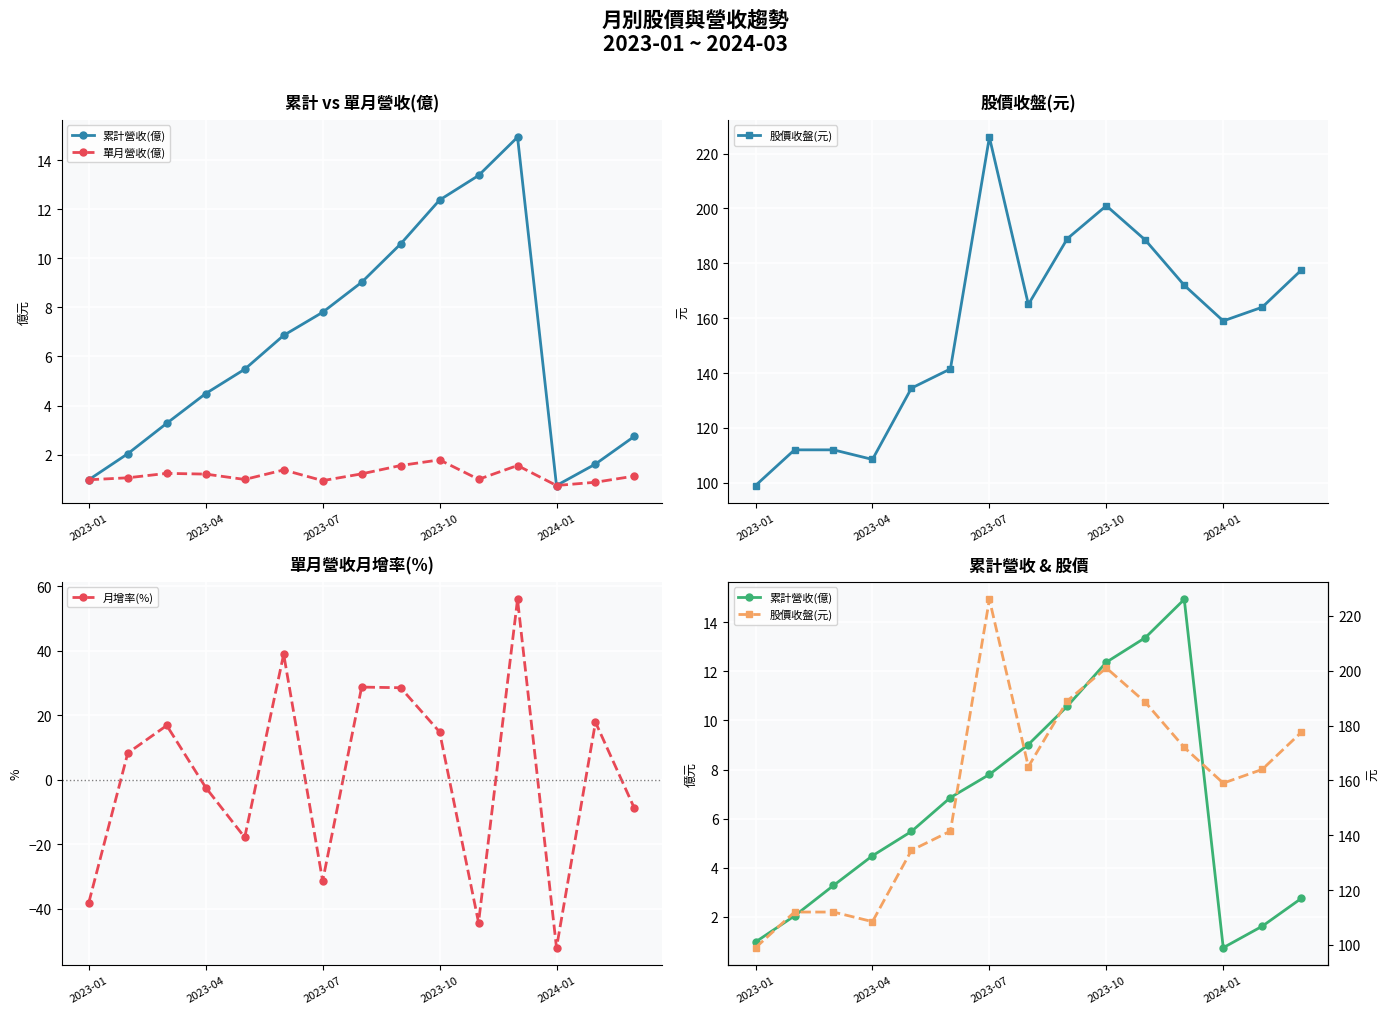

What is the minimum value shown in the chart?

-52.1